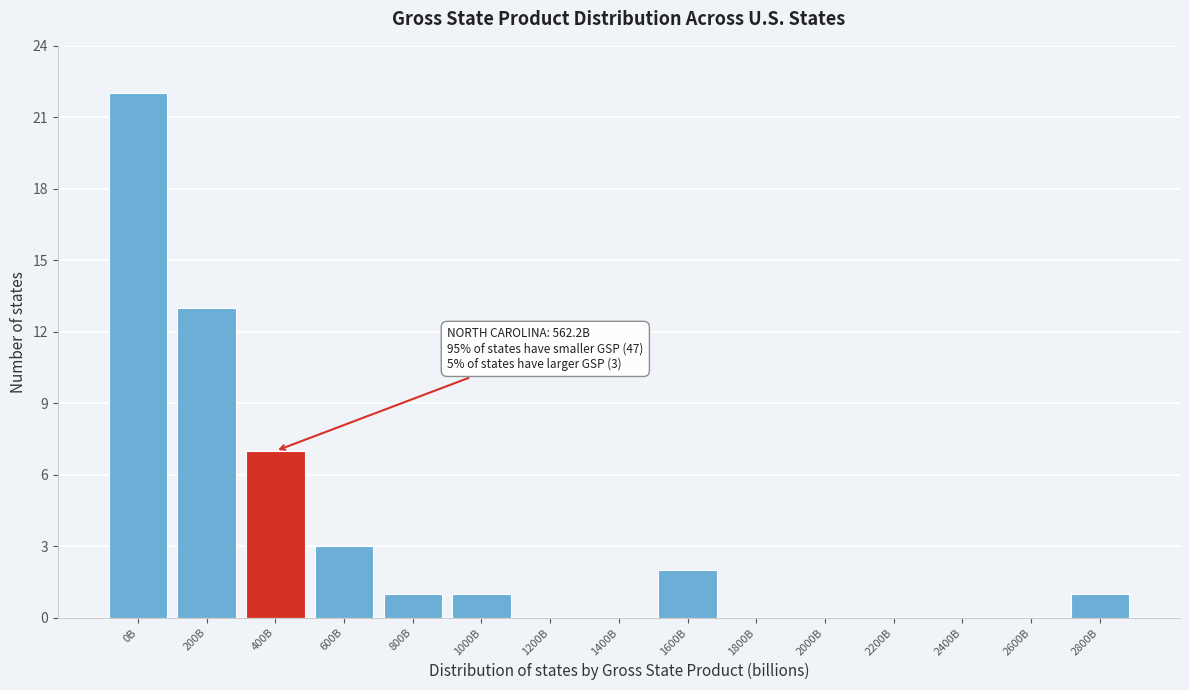

Reading left to right, list all the values displayed in this chart.

0B=22	200B=13	400B=7	600B=3	800B=1	1000B=1	1200B=0	1400B=0	1600B=2	1800B=0	2000B=0	2200B=0	2400B=0	2600B=0	2800B=1